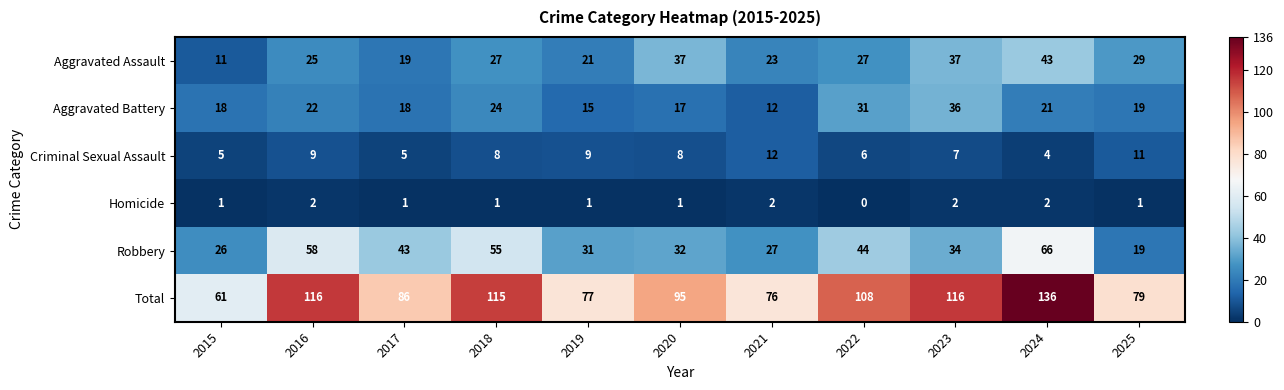

At which category is the sum across all series the highest?

2024